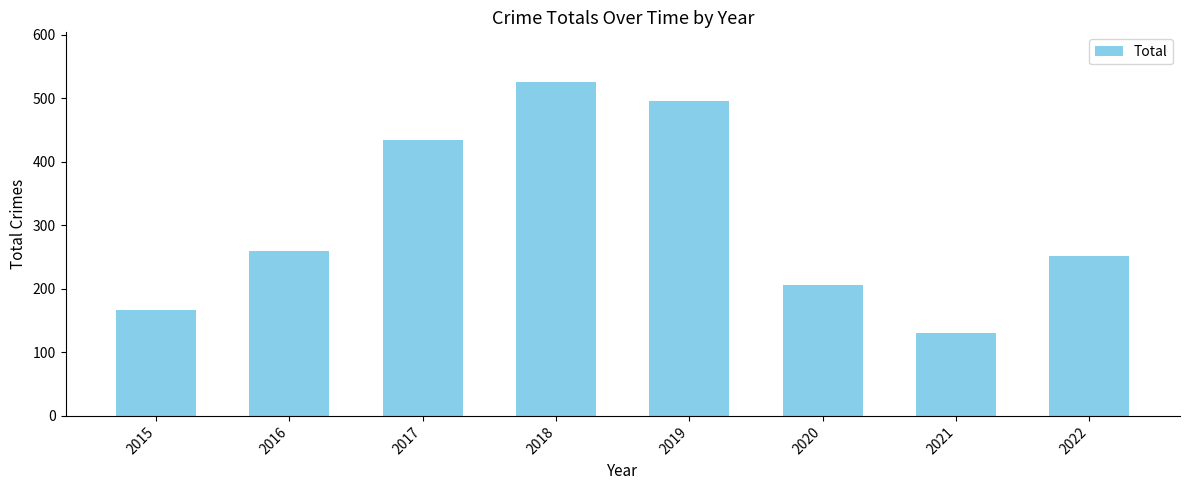

How many data points are less than 260?

4